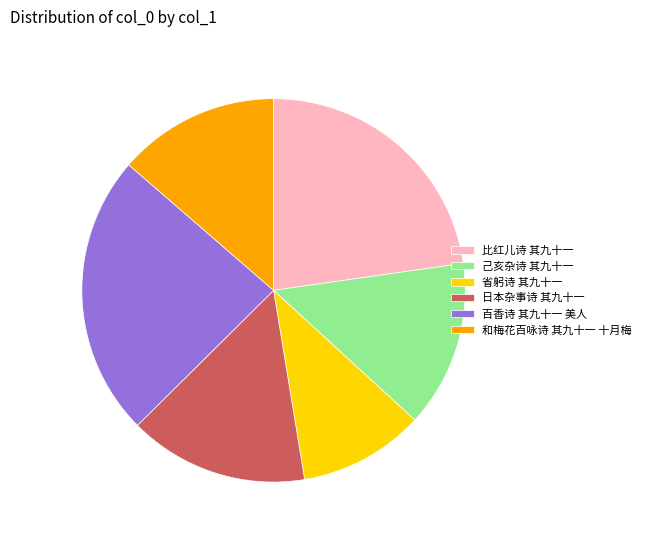

Do 比红儿诗 其九十一 and 省躬诗 其九十一 together represent more than half of the pie?

No